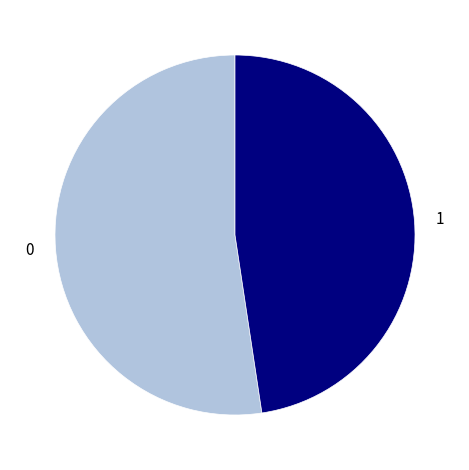

Which category has the smallest portion of the pie?

1